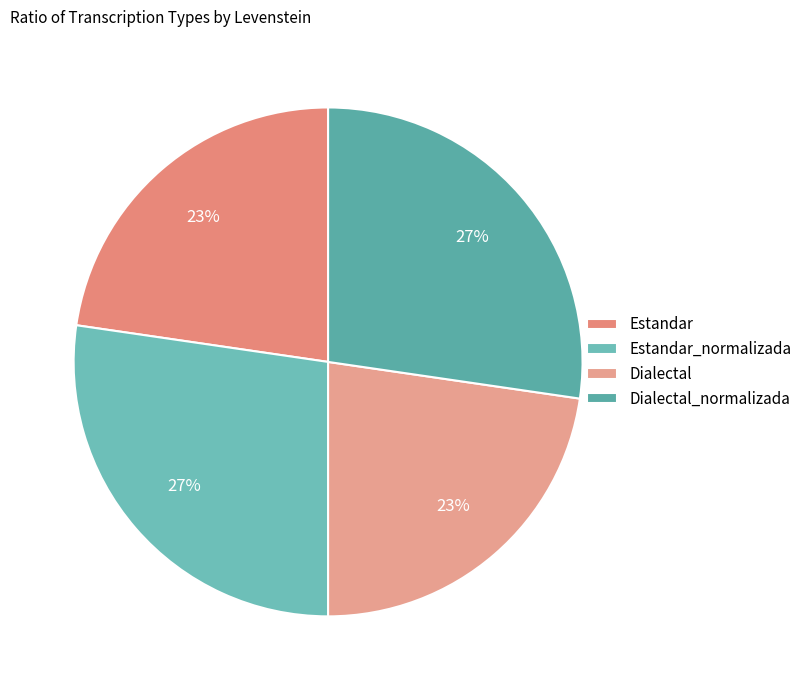

To the nearest percent, what percentage of the pie is Estandar?

23%